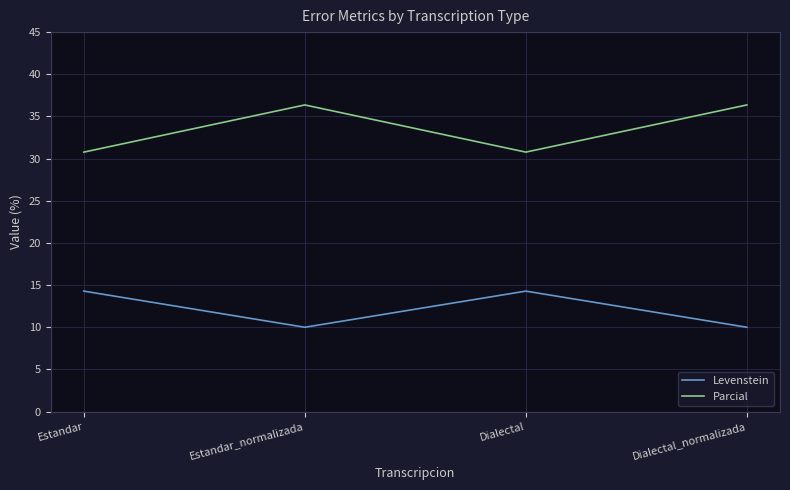

Rank the series by their average value, from lowest to highest.

Levenstein, Parcial